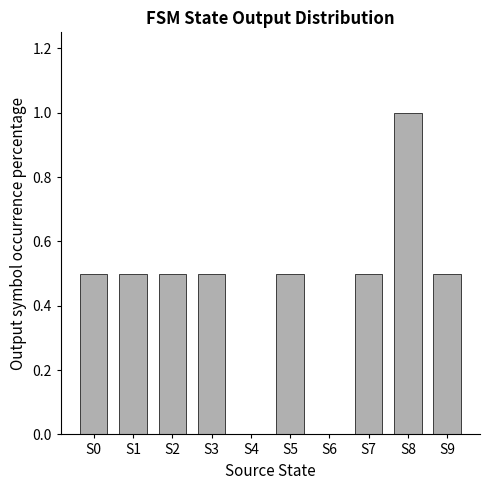

What is the change in value from S8 to S9?

-0.5